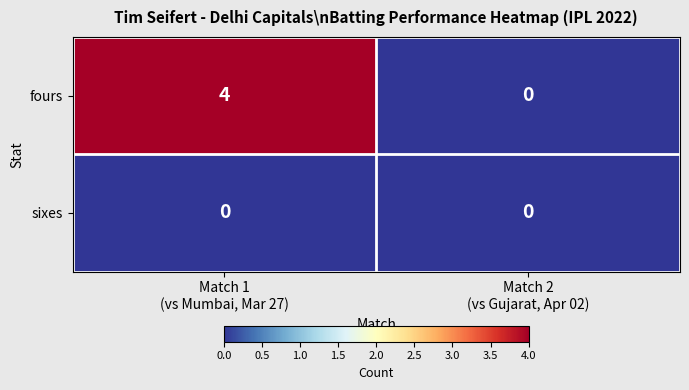

Between Match 1
(vs Mumbai, Mar 27) and Match 2
(vs Gujarat, Apr 02), which series saw the biggest shift?

fours